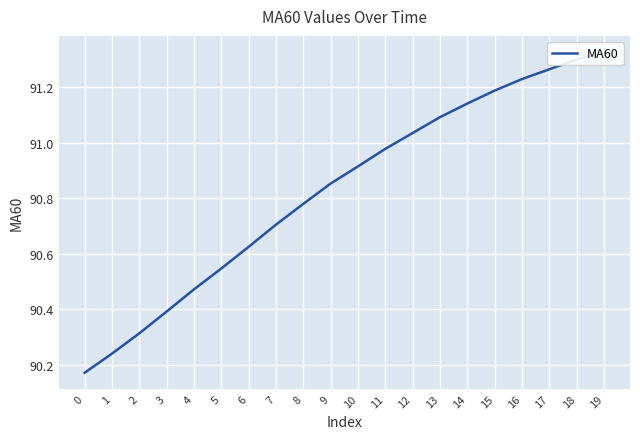

What is the value of the 4th point from the left?

90.4